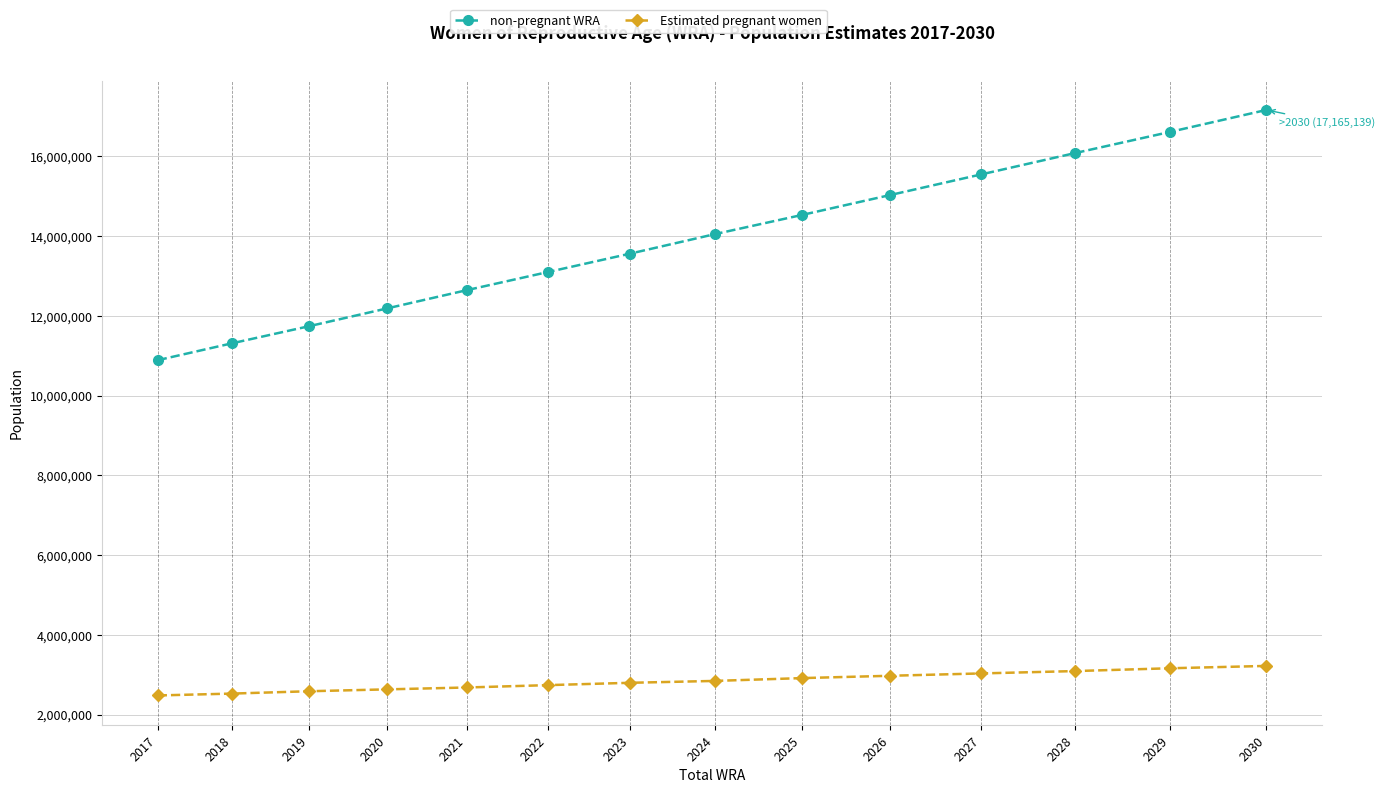

Which series changed the most between 2020 and 2024?

non-pregnant WRA